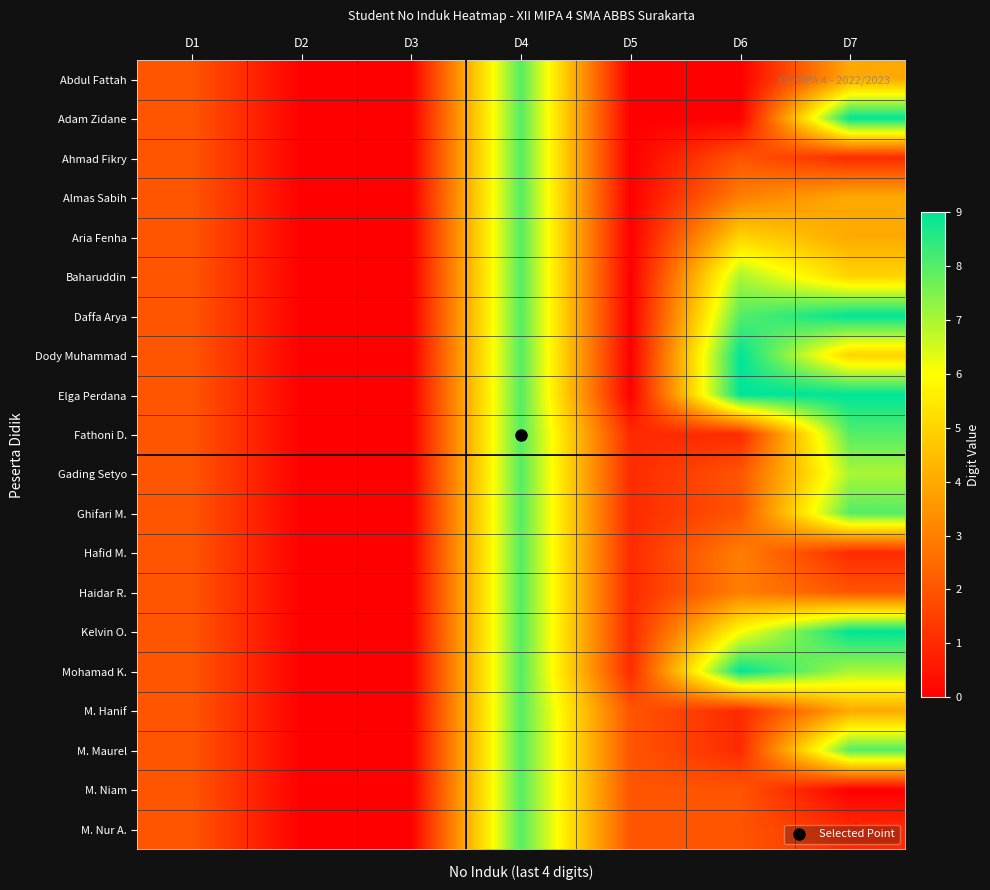

Reading right to left, what are all the values shown in this chart?

Abdul Fattah: D7=4	D6=0	D5=0	D4=8	D3=0	D2=0	D1=2
Adam Zidane: D7=9	D6=0	D5=0	D4=8	D3=0	D2=0	D1=2
Ahmad Fikry: D7=1	D6=2	D5=0	D4=8	D3=0	D2=0	D1=2
Almas Sabih: D7=4	D6=3	D5=0	D4=8	D3=0	D2=0	D1=2
Aria Fenha: D7=4	D6=5	D5=0	D4=8	D3=0	D2=0	D1=2
Baharuddin: D7=5	D6=7	D5=0	D4=8	D3=0	D2=0	D1=2
Daffa Arya: D7=9	D6=8	D5=0	D4=8	D3=0	D2=0	D1=2
Dody Muhammad: D7=5	D6=9	D5=0	D4=8	D3=0	D2=0	D1=2
Elga Perdana: D7=9	D6=9	D5=0	D4=8	D3=0	D2=0	D1=2
Fathoni D.: D7=8	D6=1	D5=1	D4=8	D3=0	D2=0	D1=2
Gading Setyo: D7=7	D6=2	D5=1	D4=8	D3=0	D2=0	D1=2
Ghifari M.: D7=8	D6=2	D5=1	D4=8	D3=0	D2=0	D1=2
Hafid M.: D7=1	D6=3	D5=1	D4=8	D3=0	D2=0	D1=2
Haidar R.: D7=2	D6=3	D5=1	D4=8	D3=0	D2=0	D1=2
Kelvin O.: D7=9	D6=6	D5=1	D4=8	D3=0	D2=0	D1=2
Mohamad K.: D7=7	D6=9	D5=1	D4=8	D3=0	D2=0	D1=2
M. Hanif: D7=4	D6=1	D5=2	D4=8	D3=0	D2=0	D1=2
M. Maurel: D7=8	D6=1	D5=2	D4=8	D3=0	D2=0	D1=2
M. Niam: D7=0	D6=2	D5=2	D4=8	D3=0	D2=0	D1=2
M. Nur A.: D7=1	D6=2	D5=2	D4=8	D3=0	D2=0	D1=2